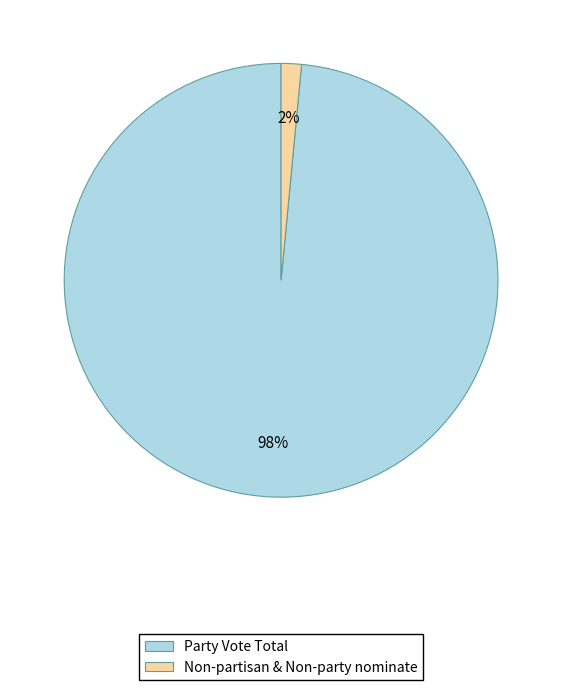

To the nearest percent, what is the combined percentage of Non-partisan & Non-party nominate and Party Vote Total?

100%